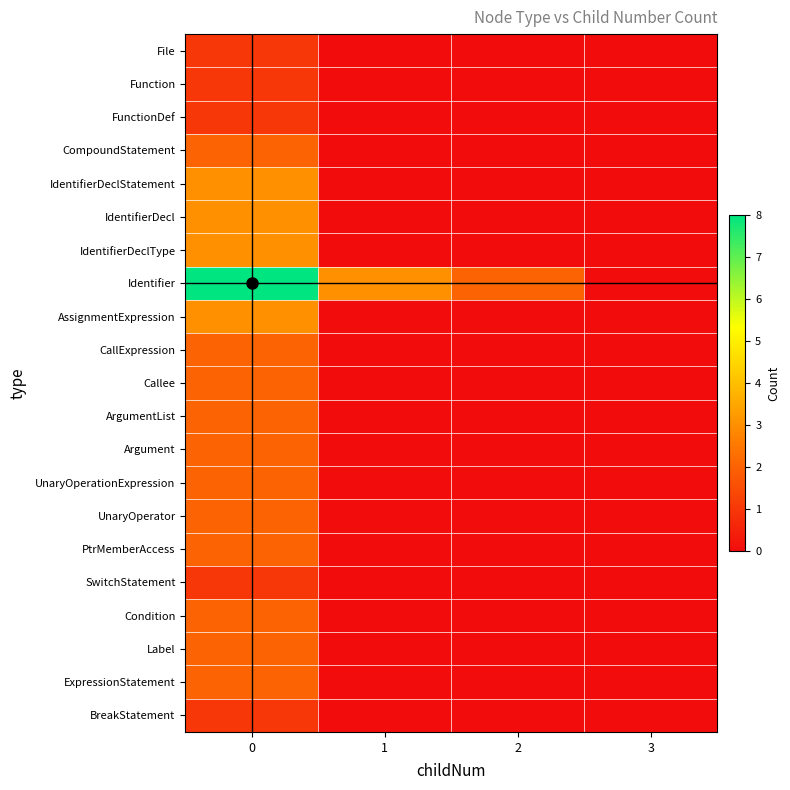

Reading left to right, what are all the values shown in this chart?

File: 0=1	1=0	2=0	3=0
Function: 0=1	1=0	2=0	3=0
FunctionDef: 0=1	1=0	2=0	3=0
CompoundStatement: 0=2	1=0	2=0	3=0
IdentifierDeclStatement: 0=3	1=0	2=0	3=0
IdentifierDecl: 0=3	1=0	2=0	3=0
IdentifierDeclType: 0=3	1=0	2=0	3=0
Identifier: 0=8	1=3	2=2	3=0
AssignmentExpression: 0=3	1=0	2=0	3=0
CallExpression: 0=2	1=0	2=0	3=0
Callee: 0=2	1=0	2=0	3=0
ArgumentList: 0=2	1=0	2=0	3=0
Argument: 0=2	1=0	2=0	3=0
UnaryOperationExpression: 0=2	1=0	2=0	3=0
UnaryOperator: 0=2	1=0	2=0	3=0
PtrMemberAccess: 0=2	1=0	2=0	3=0
SwitchStatement: 0=1	1=0	2=0	3=0
Condition: 0=2	1=0	2=0	3=0
Label: 0=2	1=0	2=0	3=0
ExpressionStatement: 0=2	1=0	2=0	3=0
BreakStatement: 0=1	1=0	2=0	3=0